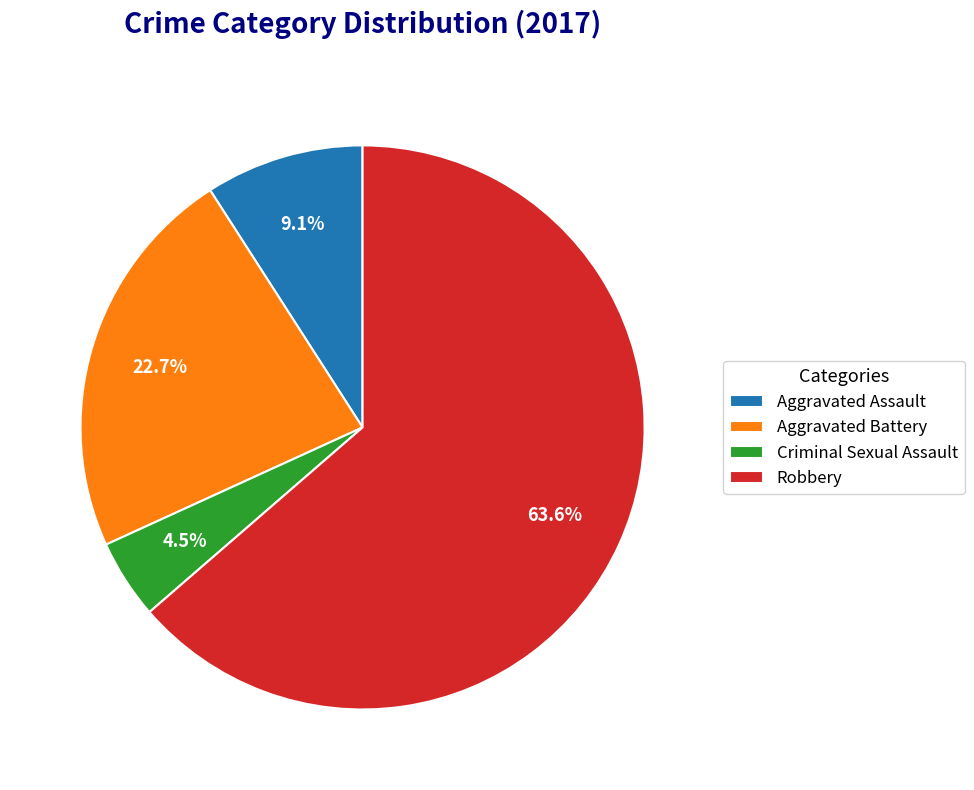

Which has a higher value, Aggravated Assault or Robbery?

Robbery